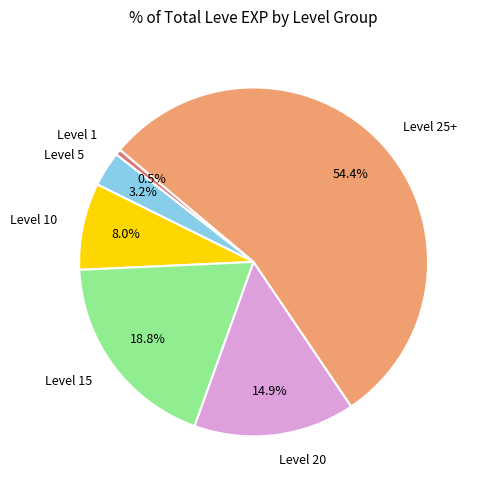

Which has a higher value, Level 20 or Level 25+?

Level 25+